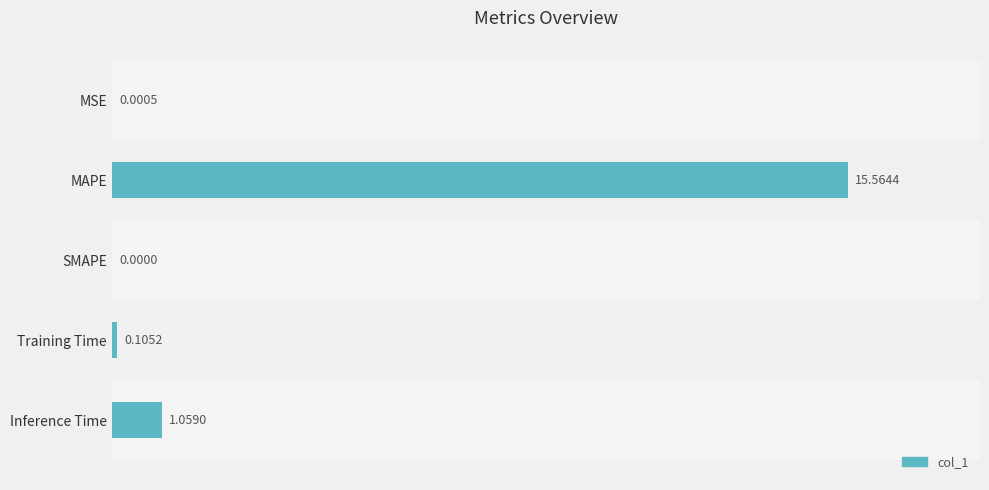

What is the sum of all values?

16.7